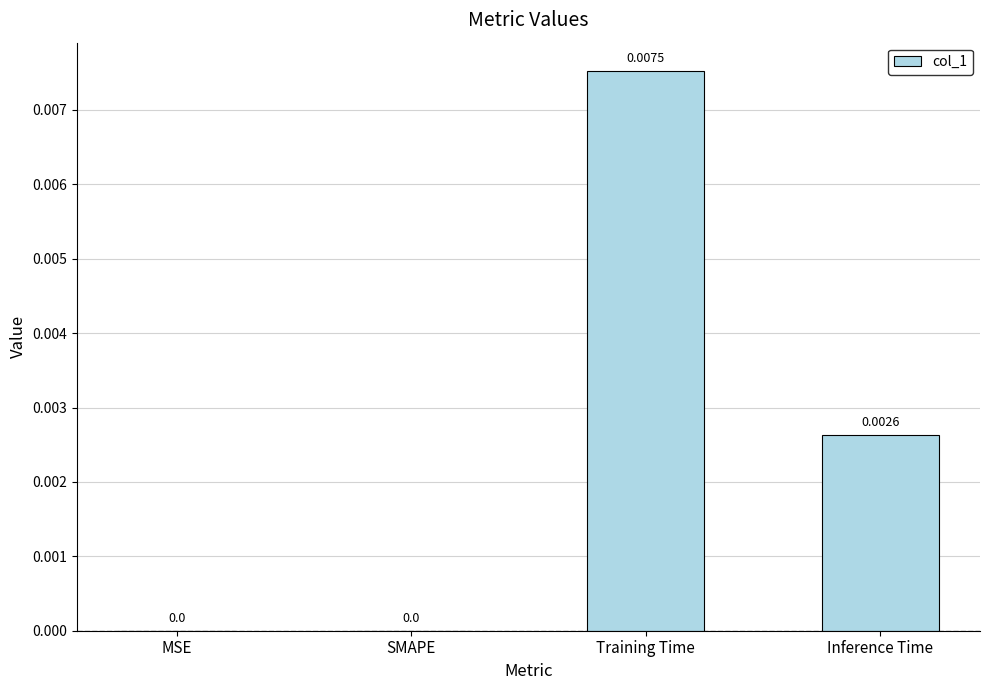

Which label corresponds to the largest value in the chart?

Training Time